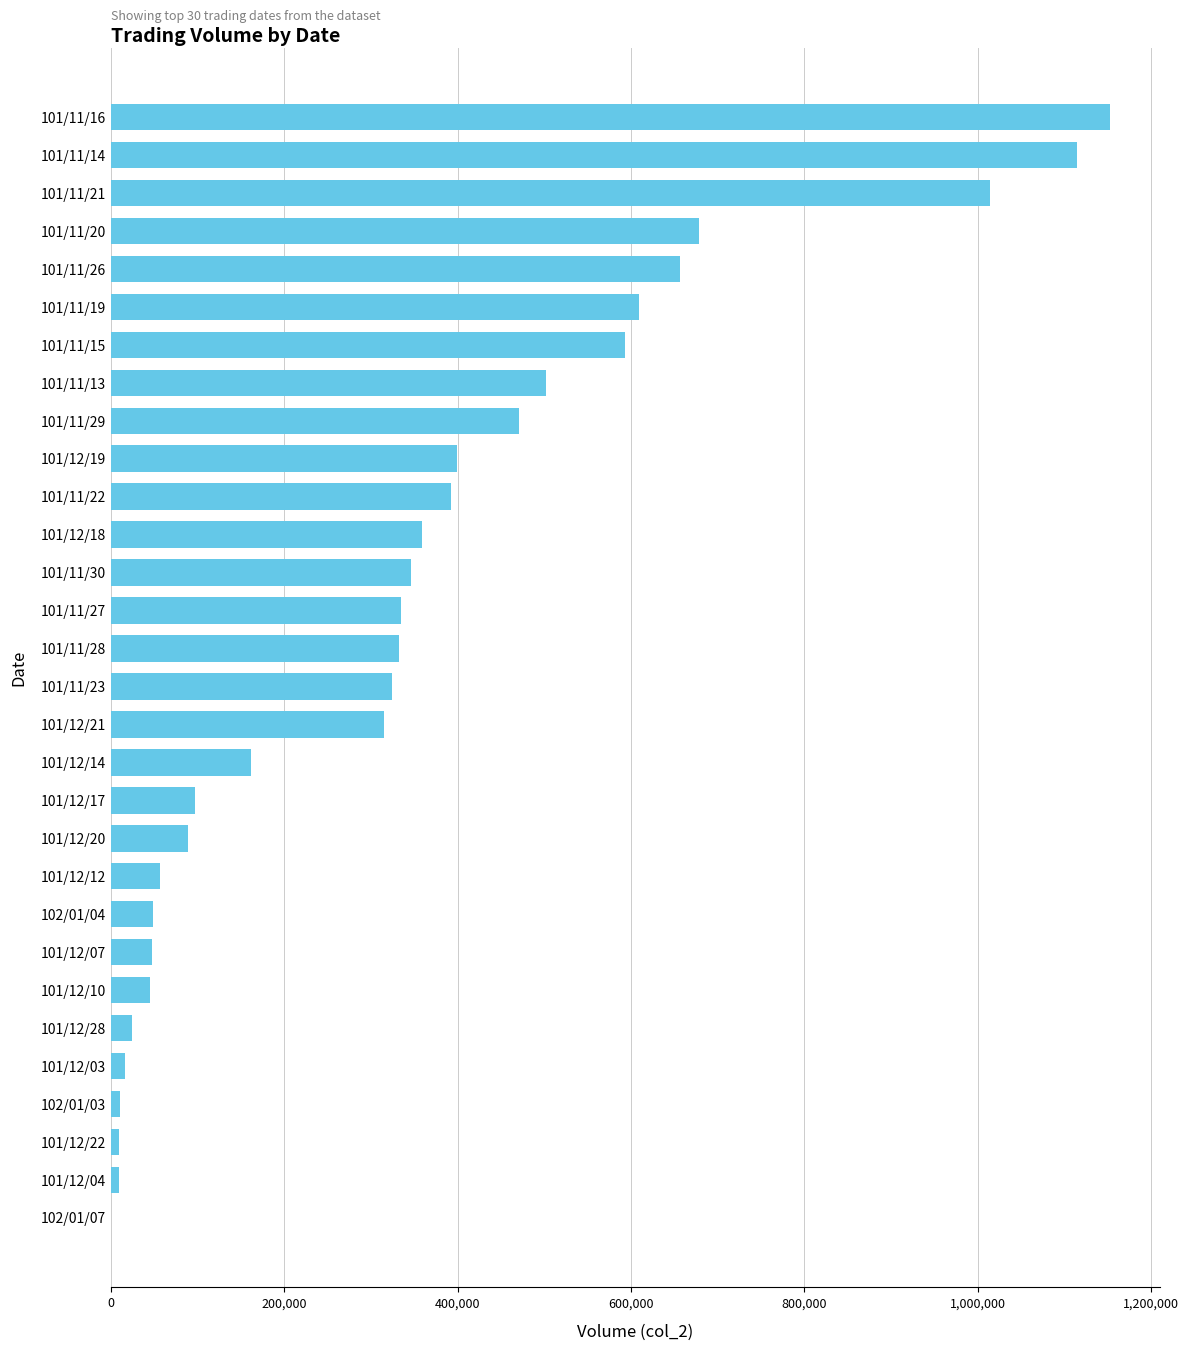

How many distinct data groups are displayed?

1